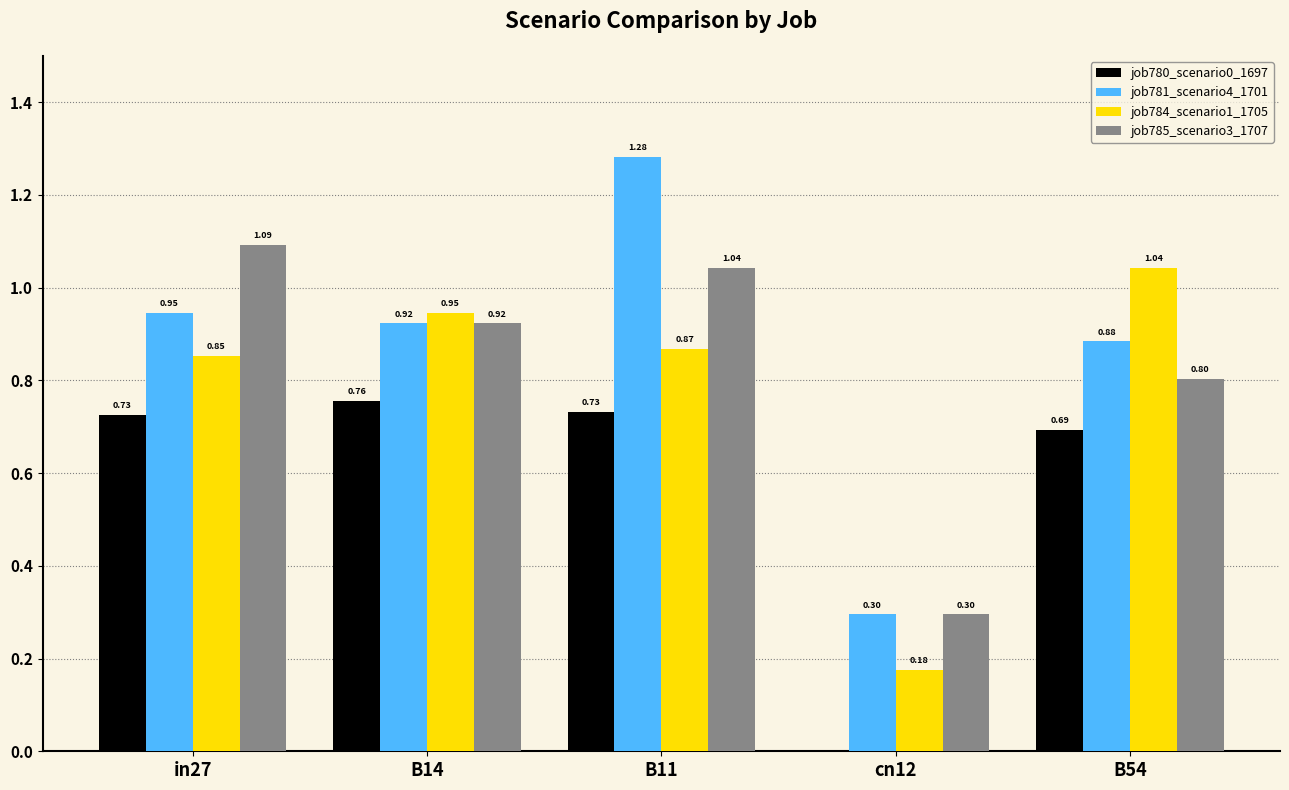

How many categories are shown in the chart?

5